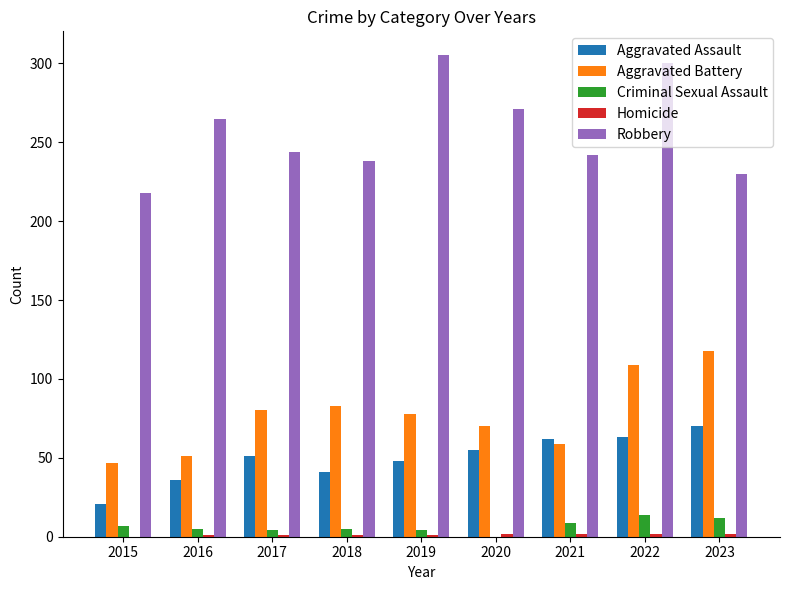

At which category does the chart reach its peak across all series?

2019